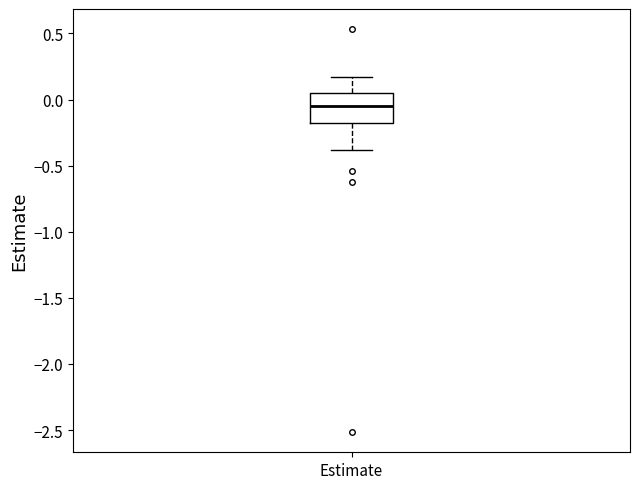

Where does the upper whisker of the box for Estimate end on the y-axis? The values are not printed on the chart, so give them approximately, as read against the axis.

0.15